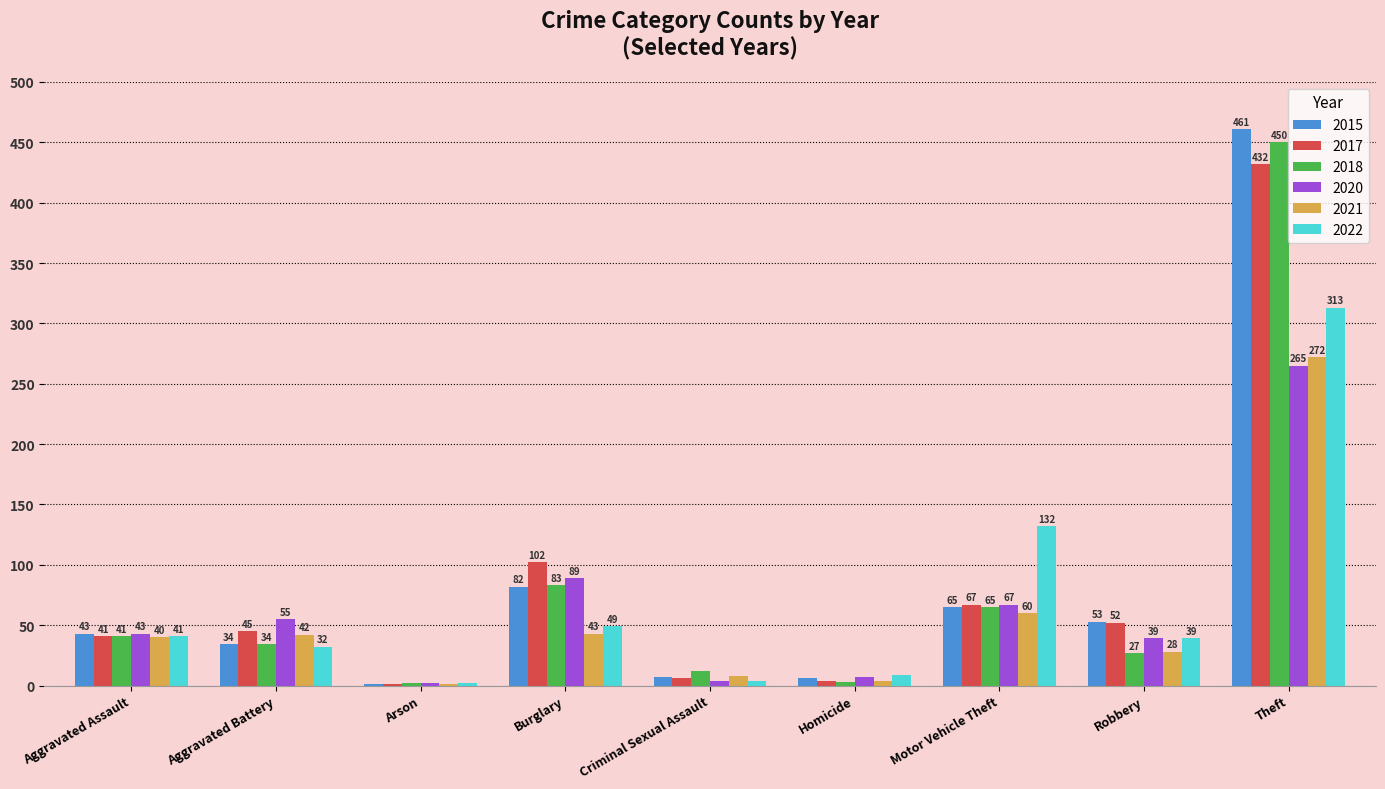

What are all the series names shown in the legend?

2015, 2017, 2018, 2020, 2021, 2022